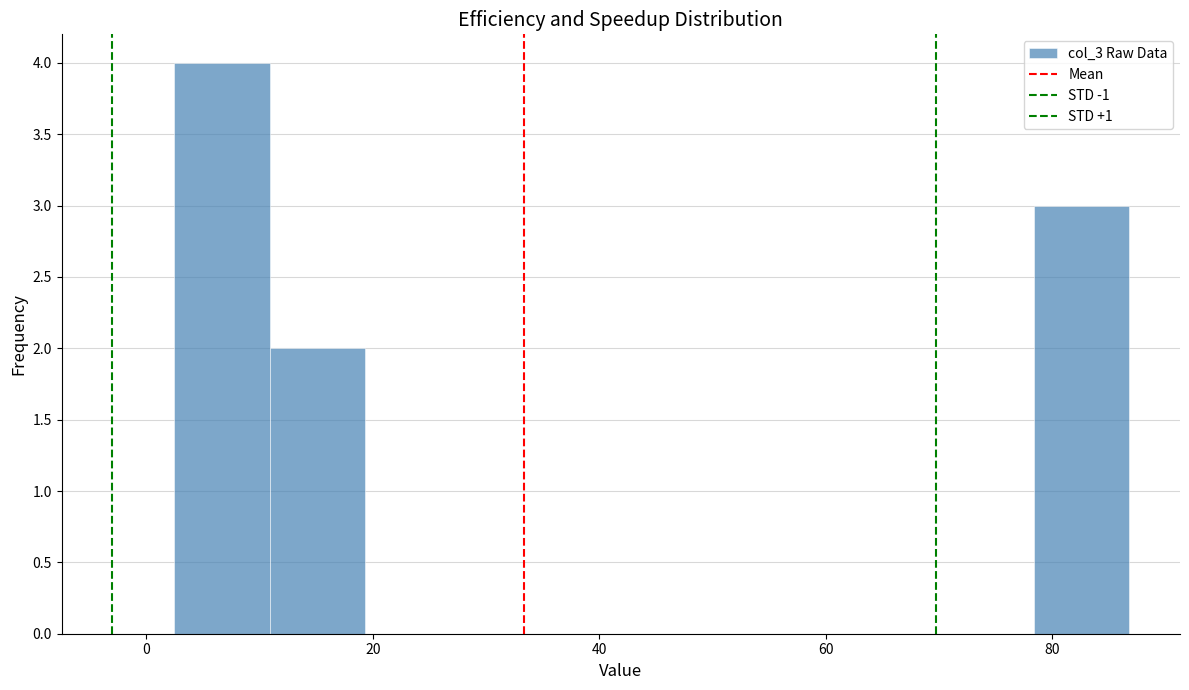

What is the height of the bar covering 10 to 20 on the x-axis? Neither the bar edges nor the heights are printed on the chart, so give them approximately, as read against the axes.

2